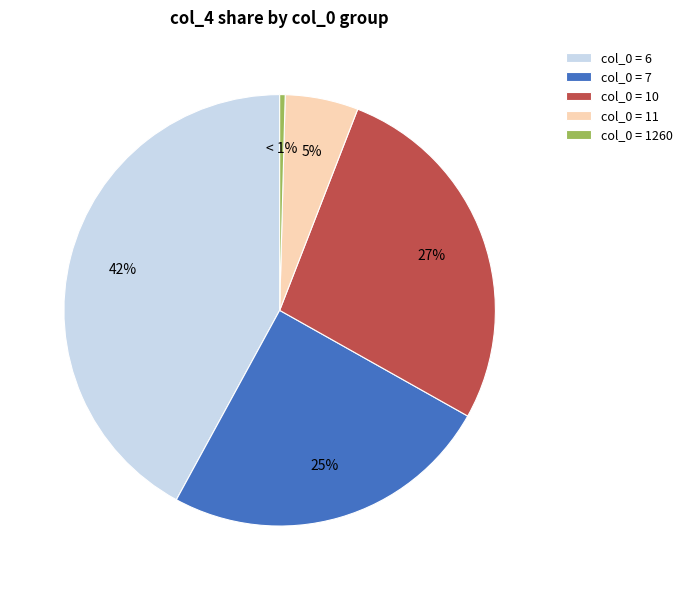

What is the smallest slice in the pie chart?

col_0=1260